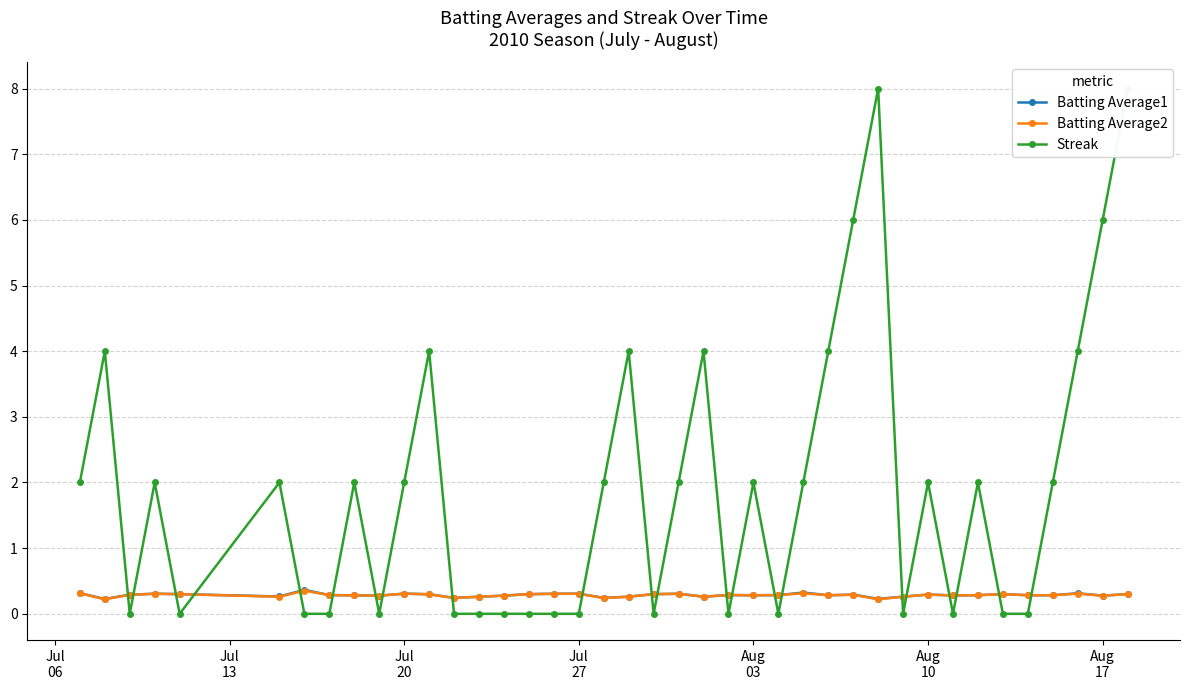

How many series are shown in this chart?

3